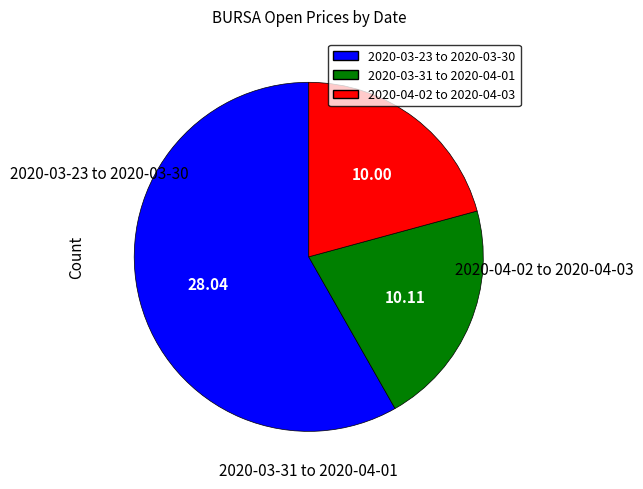

Combined, do 2020-03-23 to 2020-03-30 and 2020-03-31 to 2020-04-01 account for over 50%?

Yes